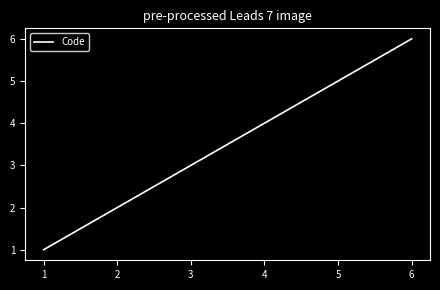

Which category has the highest value across all series?

6